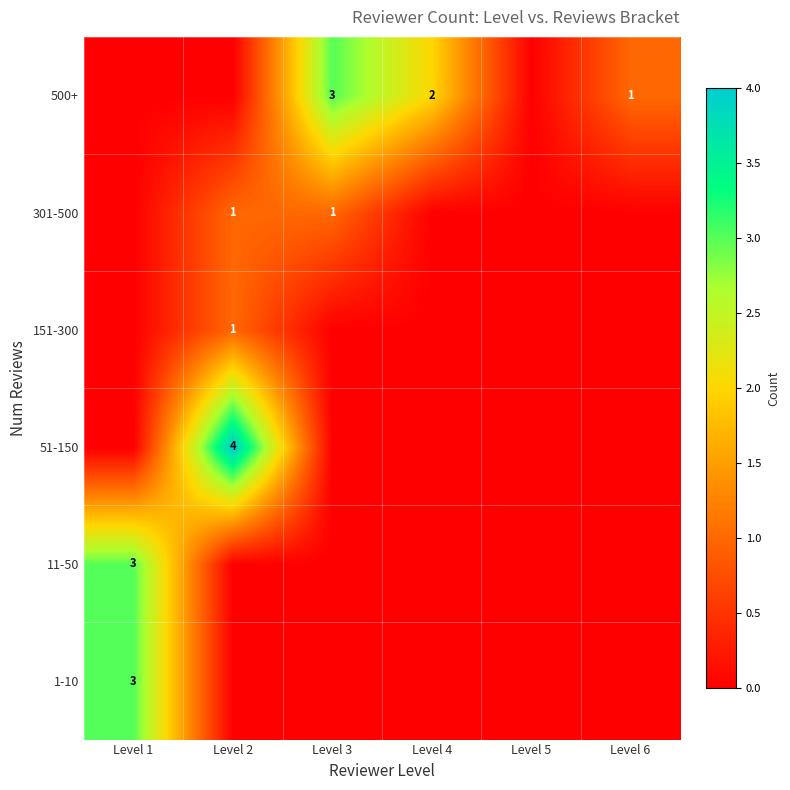

The value of 500+ at Level 4 is 2. True or false?

True